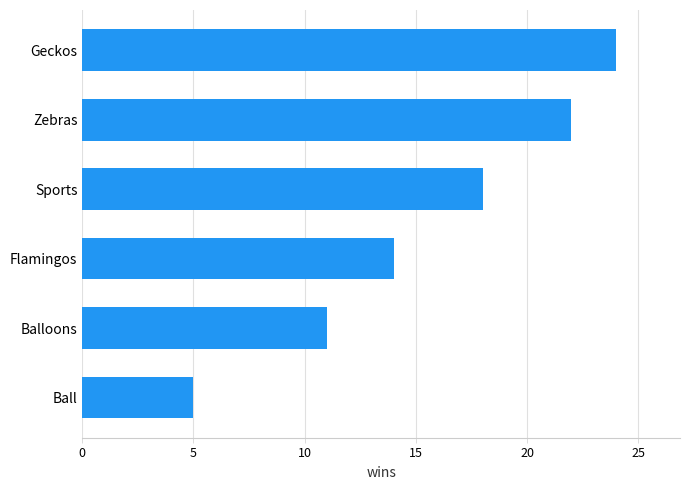

What is the sum of all values?

94